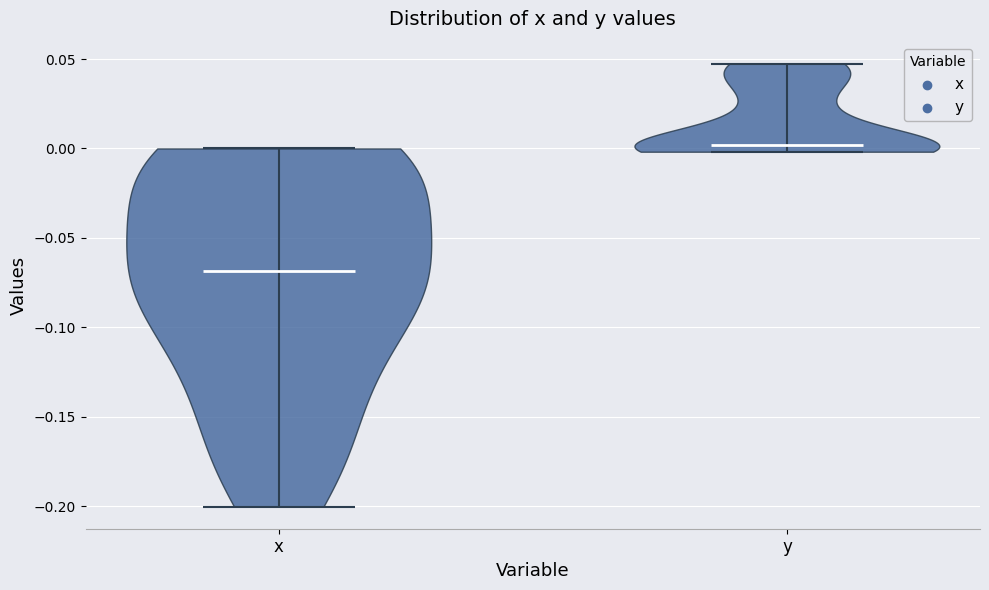

Which violin has the highest median line?

y